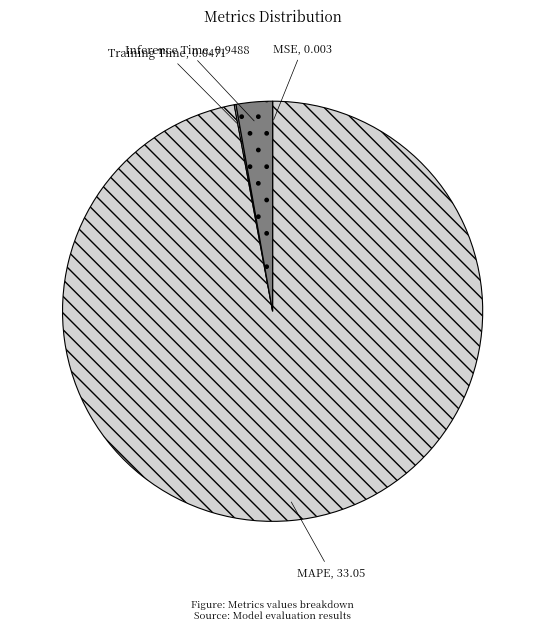

Is it true that MAPE is 88% of the pie?

False